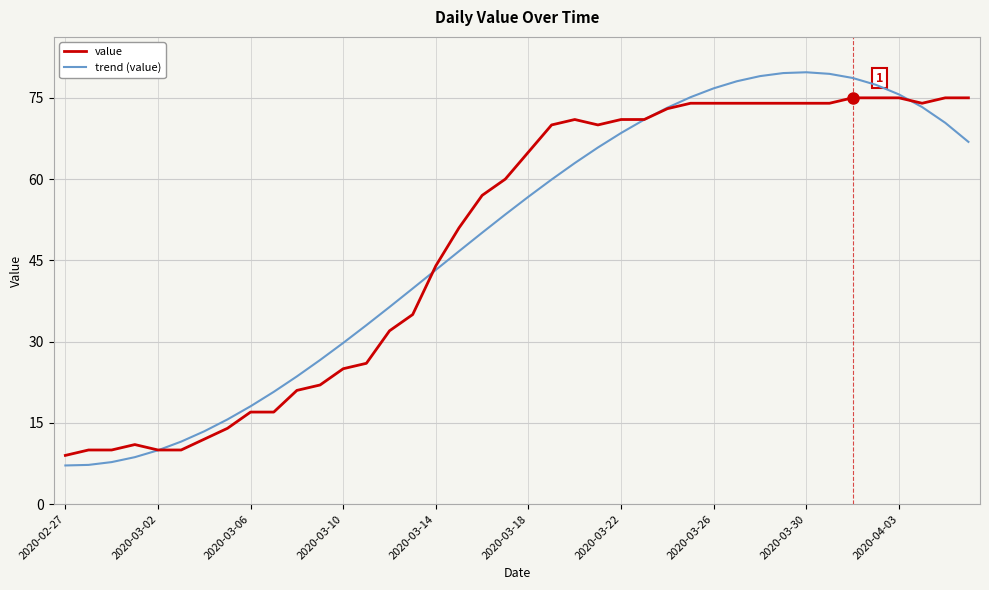

List the series in order of their peak value, lowest first.

value, trend (value)